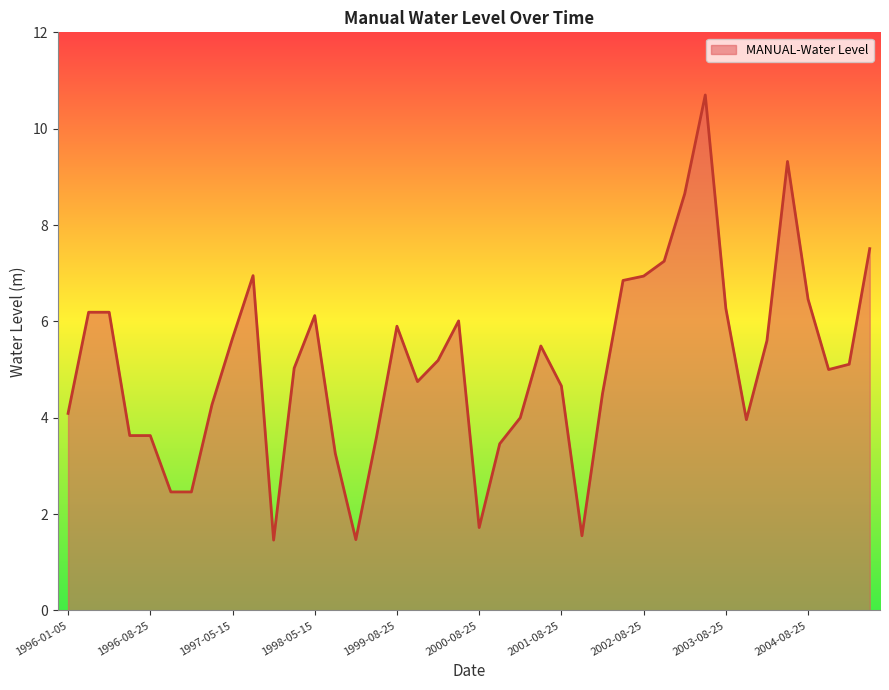

What is the difference between the maximum and minimum values?

9.2